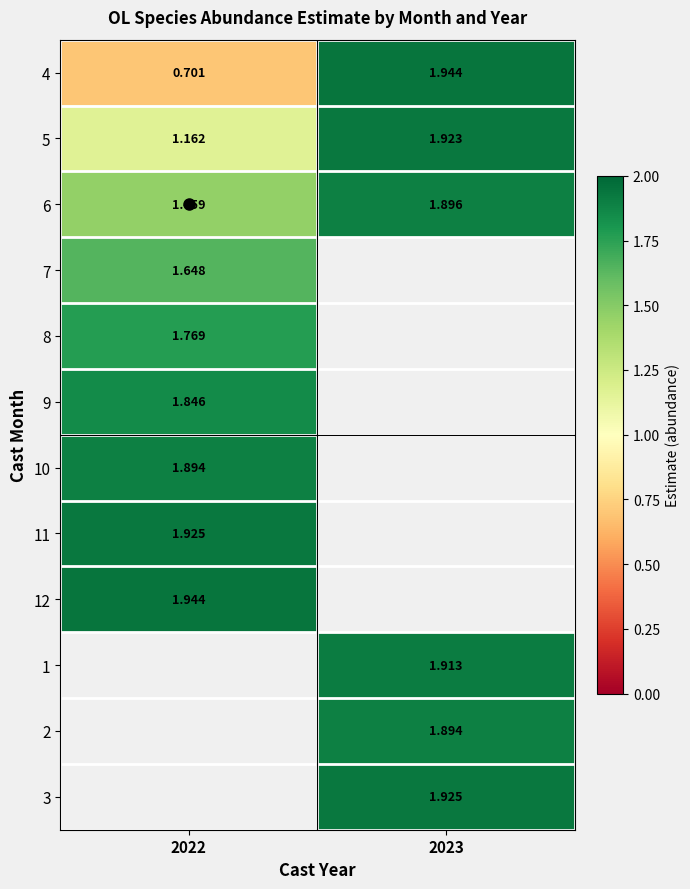

What value does the 1 series have at 2023?

1.9